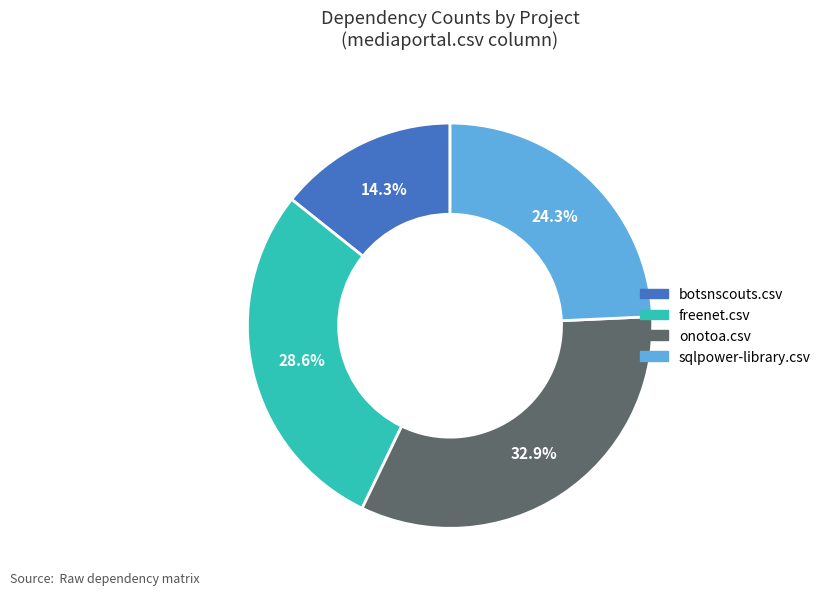

Is there any slice that represents more than half of the pie?

No